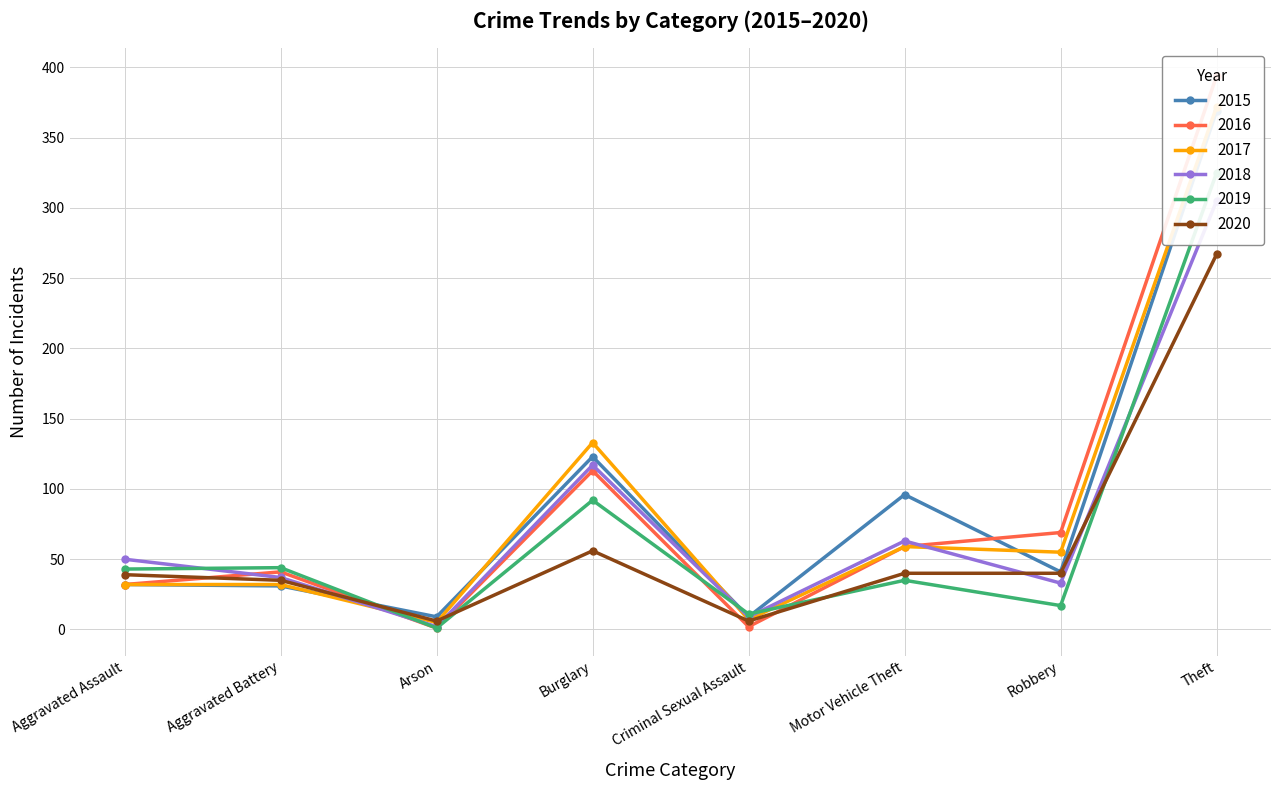

List the series in order of their peak value, highest first.

2016, 2017, 2015, 2019, 2018, 2020